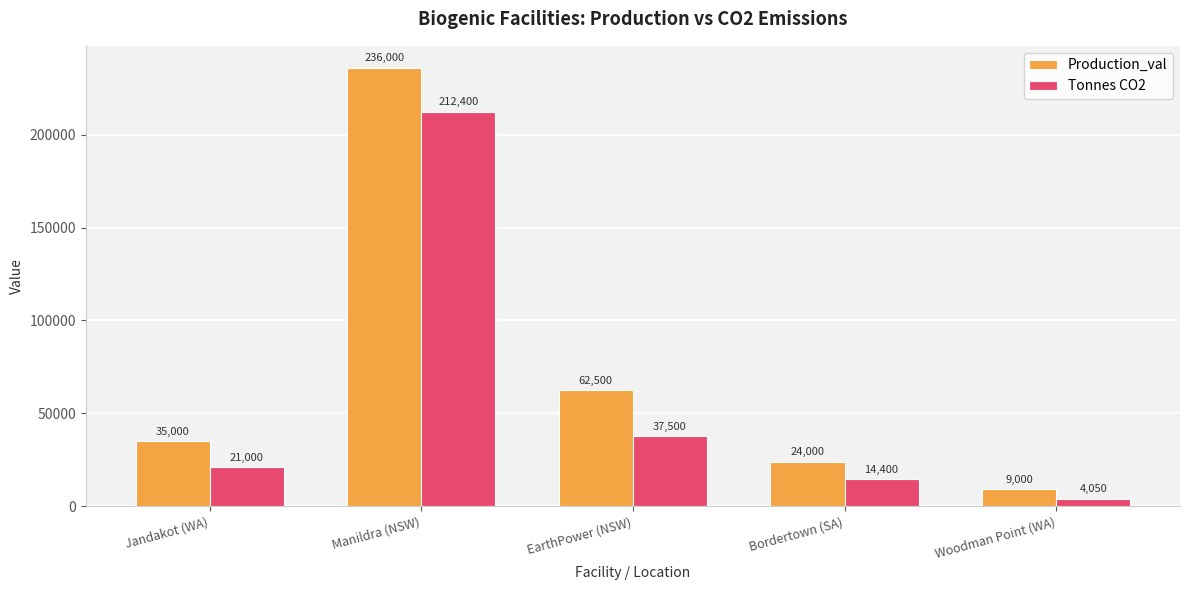

Are the bars grouped side by side (vs. stacked)?

Yes